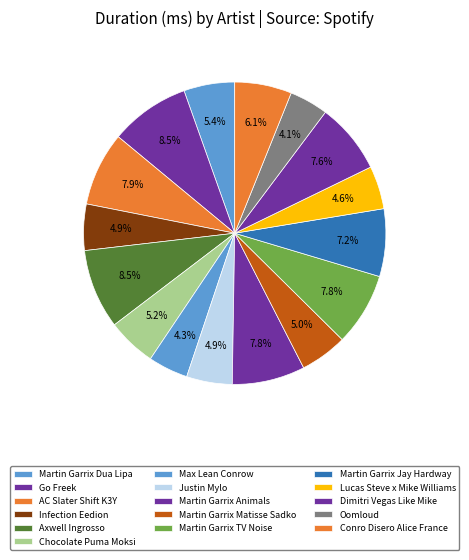

Does AC Slater Shift K3Y represent more than half of the total?

No